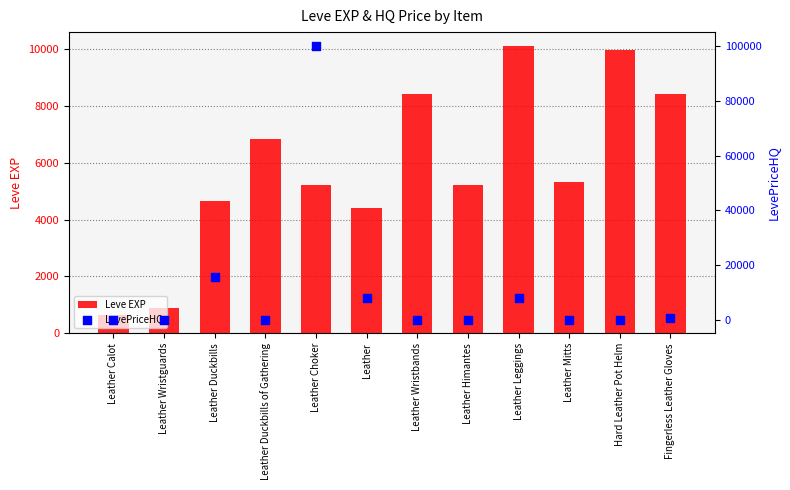

What are all the series names shown in the legend?

Leve EXP, LevePriceHQ